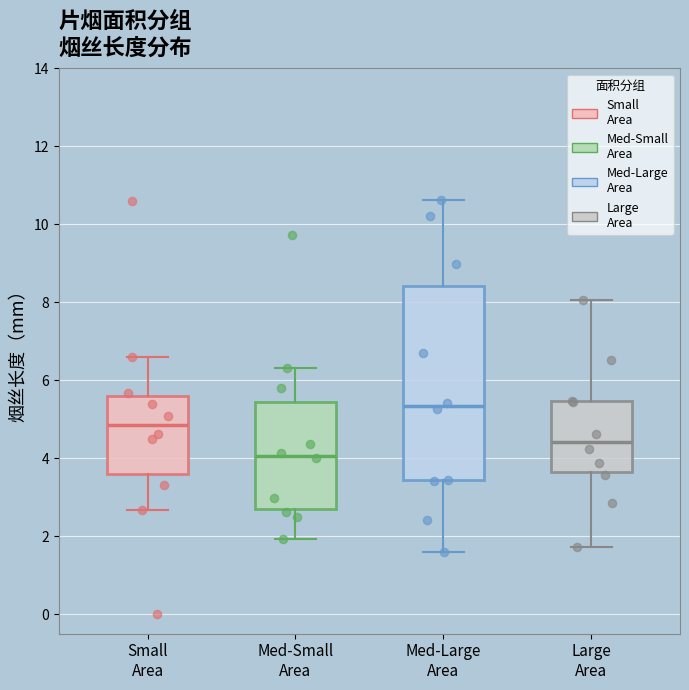

Reading left to right, transcribe this box plot: for each box, give where its median line is, the range the box spans, and where its two whiskers end, as read against the y-axis. The values are not printed on the chart, so give them approximately, as read against the axis.

Small Area: median 4.8, box 3.6 to 5.6, whiskers 2.6 to 6.6
Med-Small Area: median 4.0, box 2.8 to 5.4, whiskers 2.0 to 6.4
Med-Large Area: median 5.4, box 3.4 to 8.4, whiskers 1.6 to 10.6
Large Area: median 4.4, box 3.6 to 5.4, whiskers 1.8 to 8.0